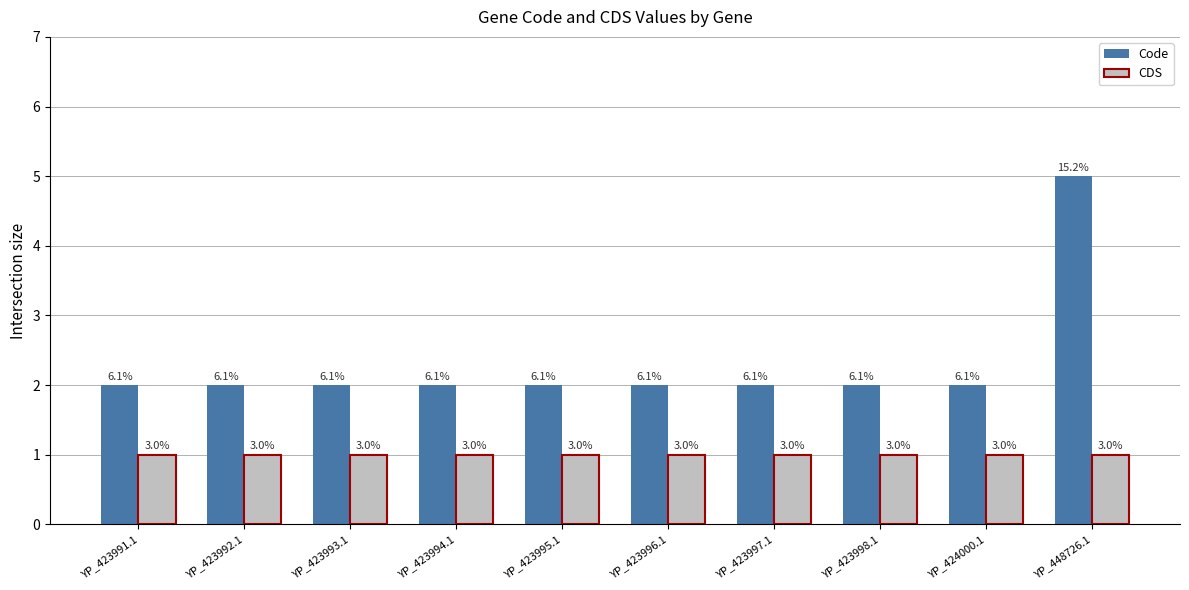

What is the maximum value for Code?

5